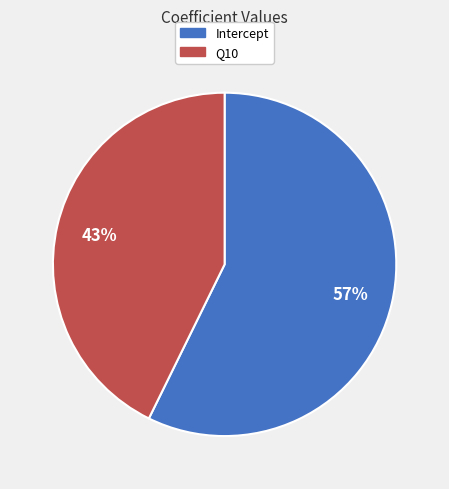

Combined, do Q10 and Intercept account for over 50%?

Yes